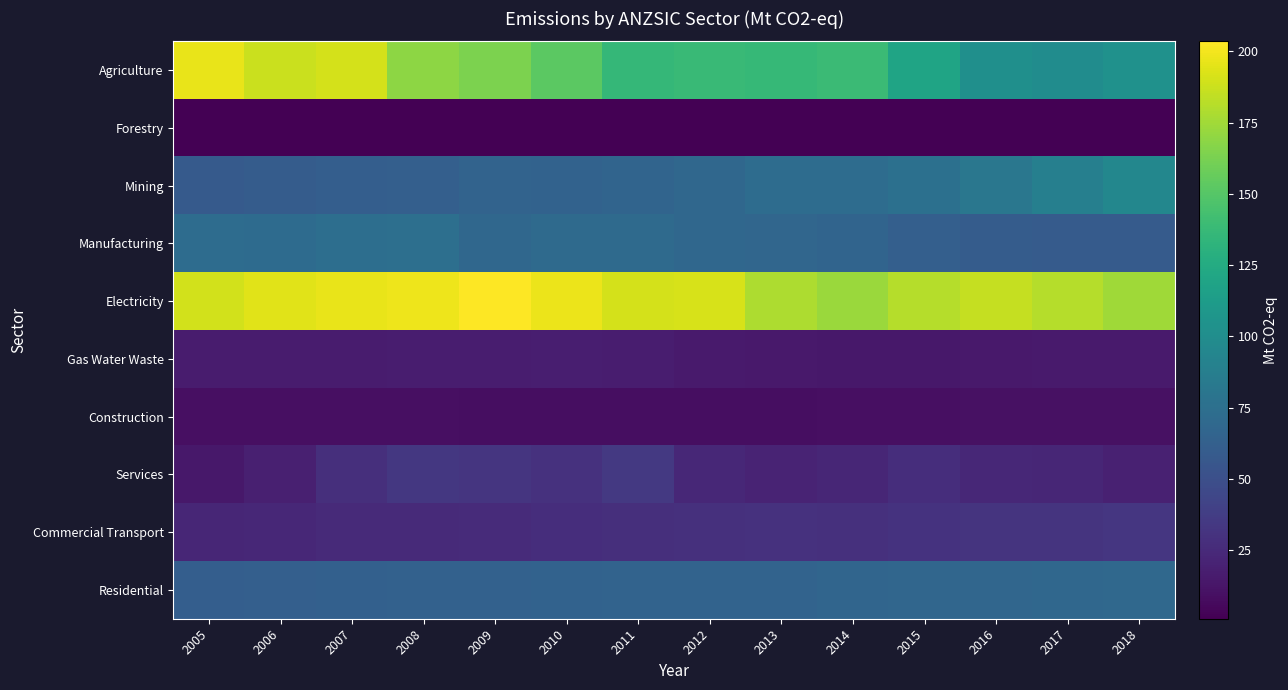

At which category is the sum across all series the highest?

2007